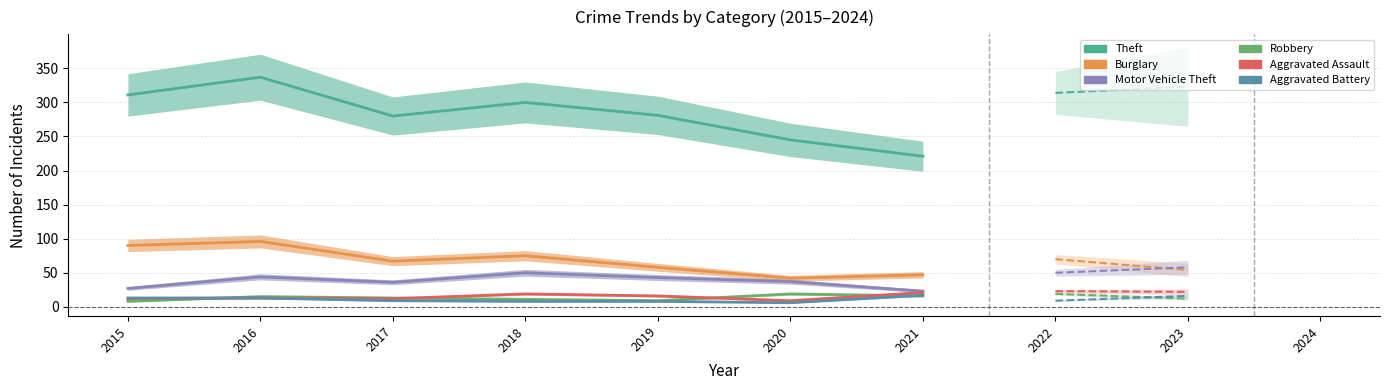

What is the smallest value displayed?

6